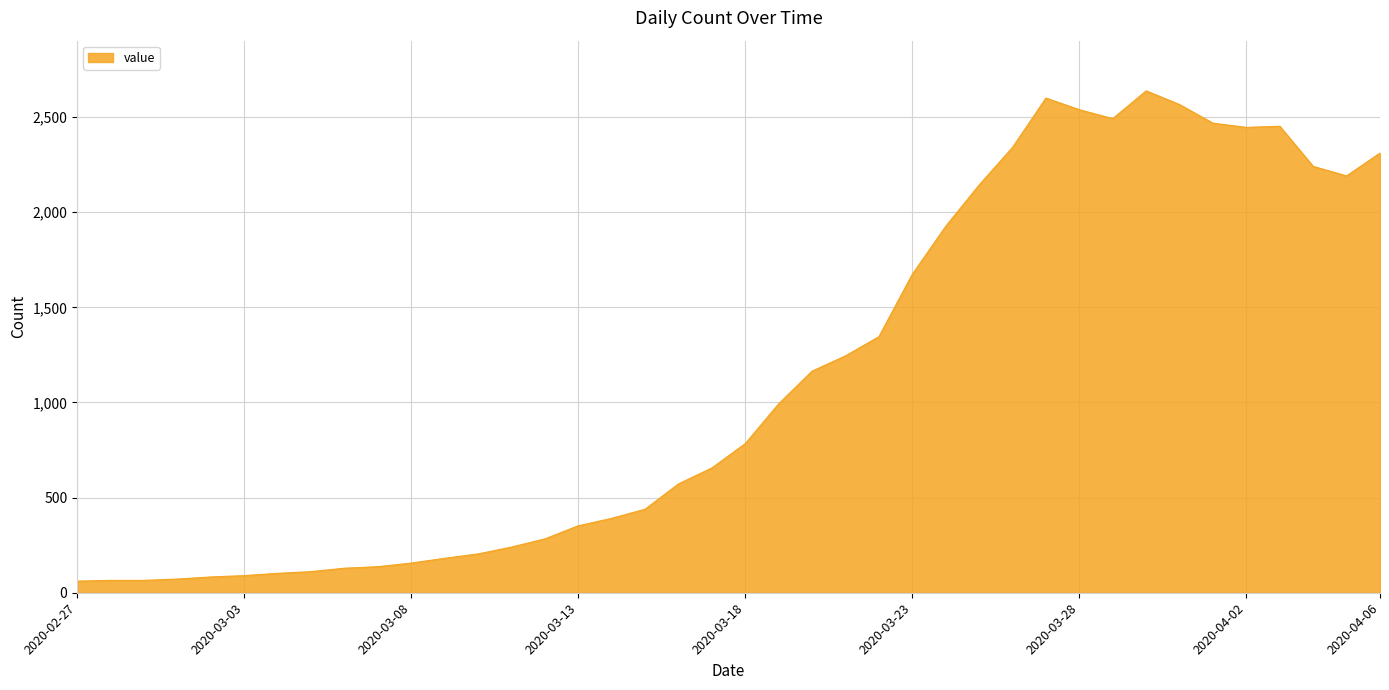

What is the difference between the maximum and minimum values?

2577